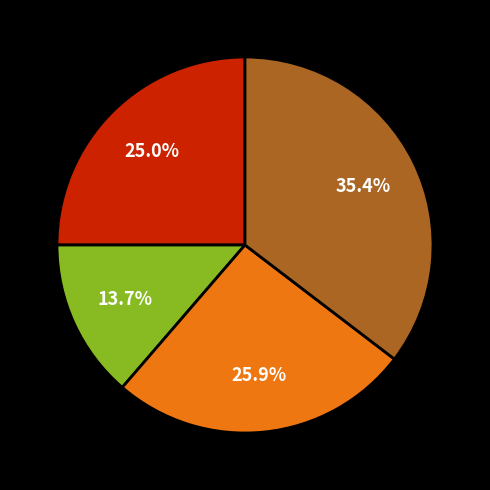

Is there a majority slice in this chart?

No